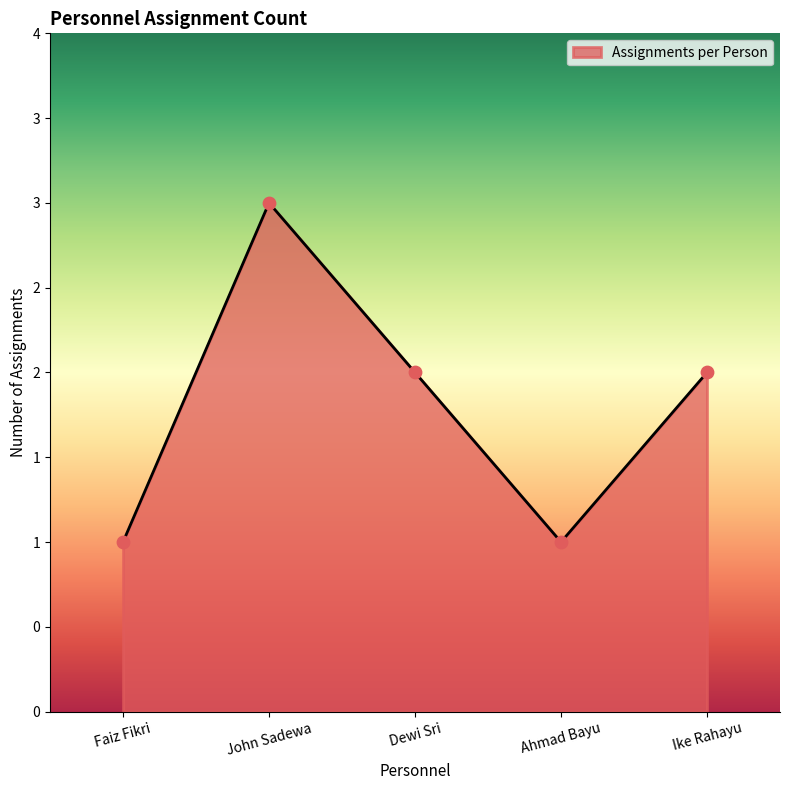

Between John Sadewa and Ike Rahayu, which is larger?

John Sadewa